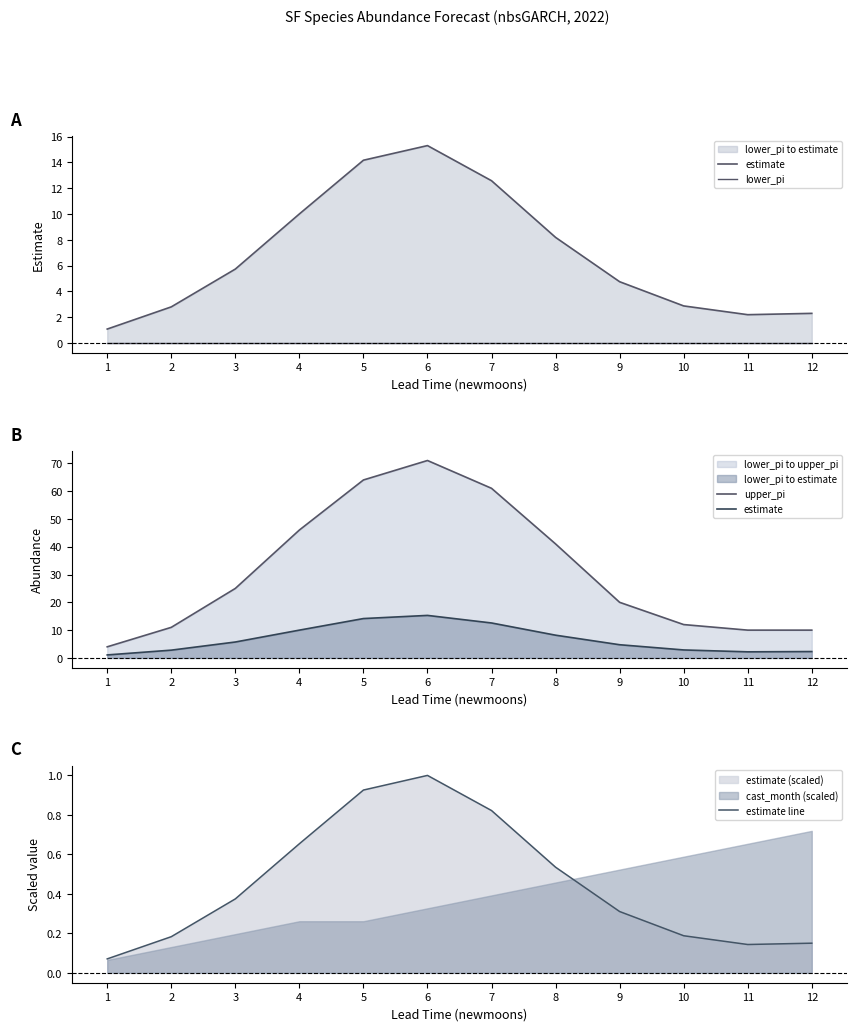

Reading left to right, extract all data points from this chart.

estimate: 1=1.1	2=2.8	3=5.7	4=10.0	5=14.2	6=15.3	7=12.6	8=8.2	9=4.8	10=2.9	11=2.2	12=2.3
lower_pi: 1=0.0	2=0.0	3=0.0	4=0.0	5=0.0	6=0.0	7=0.0	8=0.0	9=0.0	10=0.0	11=0.0	12=0.0
upper_pi: 1=4.0	2=11.0	3=25.0	4=46.0	5=64.0	6=71.0	7=61.0	8=41.0	9=20.0	10=12.0	11=10.0	12=10.0
estimate line: 1=0.1	2=0.2	3=0.4	4=0.7	5=0.9	6=1.0	7=0.8	8=0.5	9=0.3	10=0.2	11=0.1	12=0.2